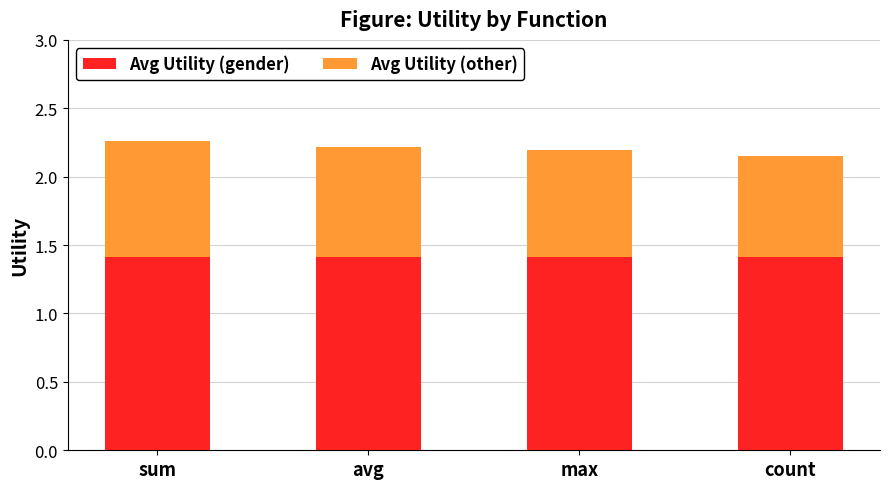

The value of Avg Utility (gender) at avg is 2.2. True or false?

False